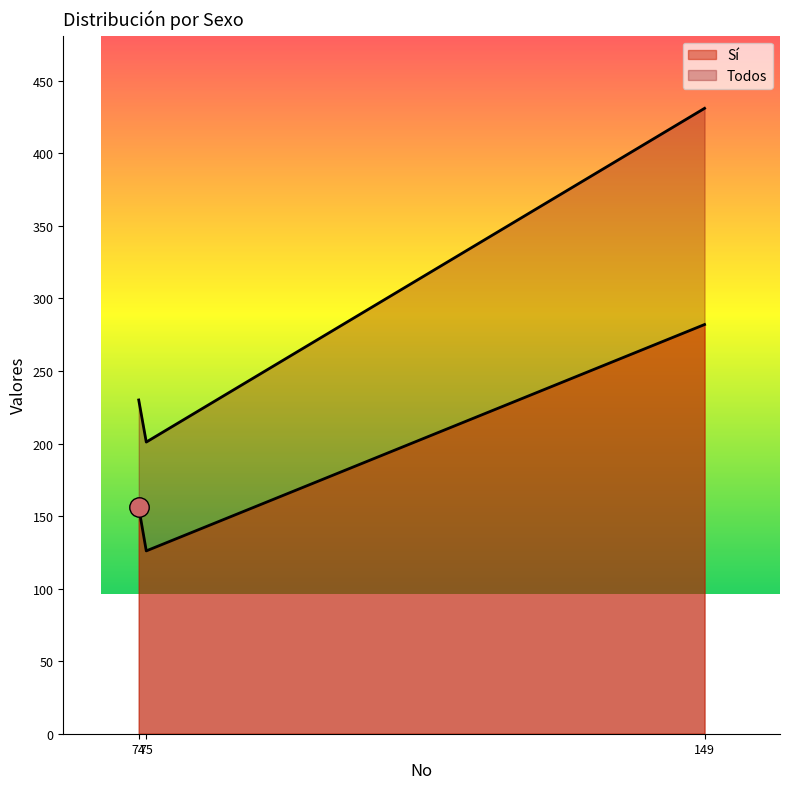

What is the sum of all Sí values?

564